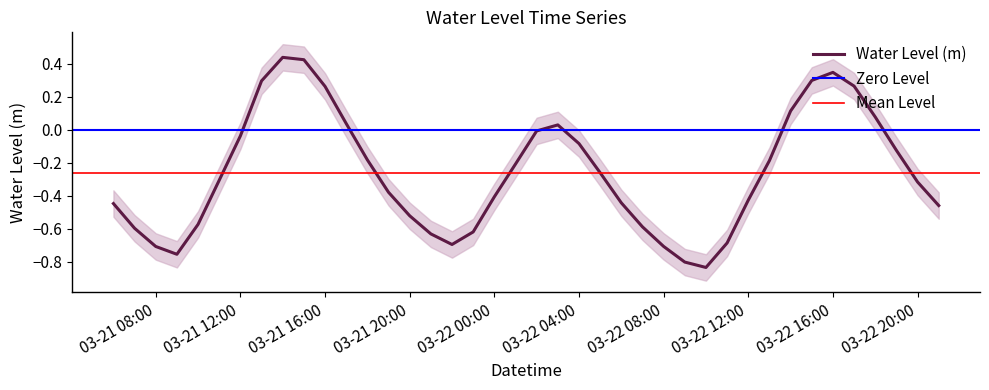

What is the maximum value shown in the chart?

0.4